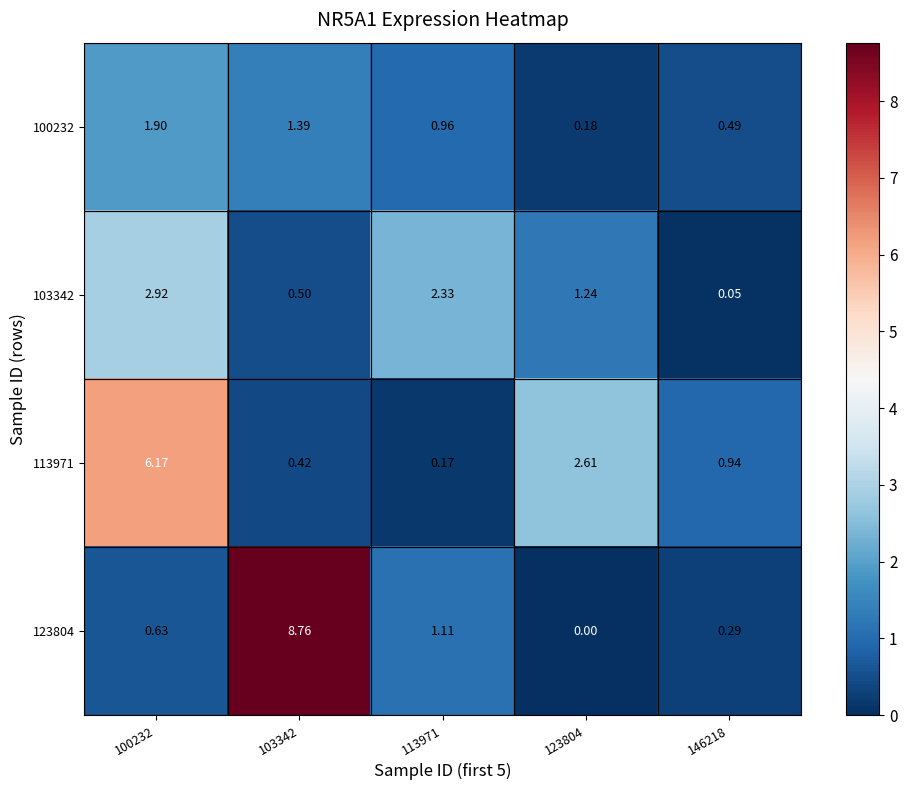

Which label corresponds to the smallest value in the chart?

123804